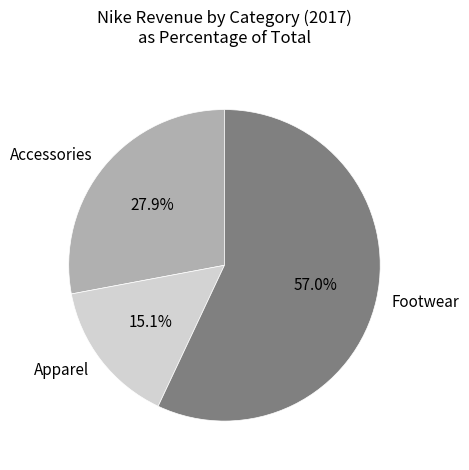

Rank the categories by value from highest to lowest.

Footwear, Accessories, Apparel